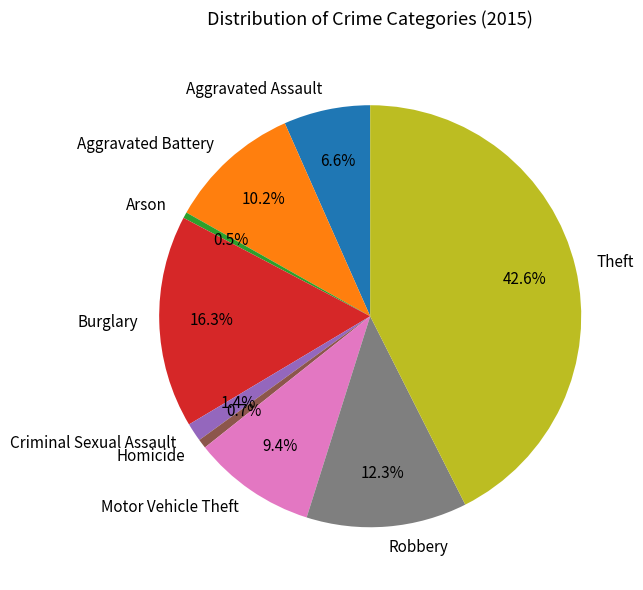

What is the total percentage of Criminal Sexual Assault and Homicide?

2.1%